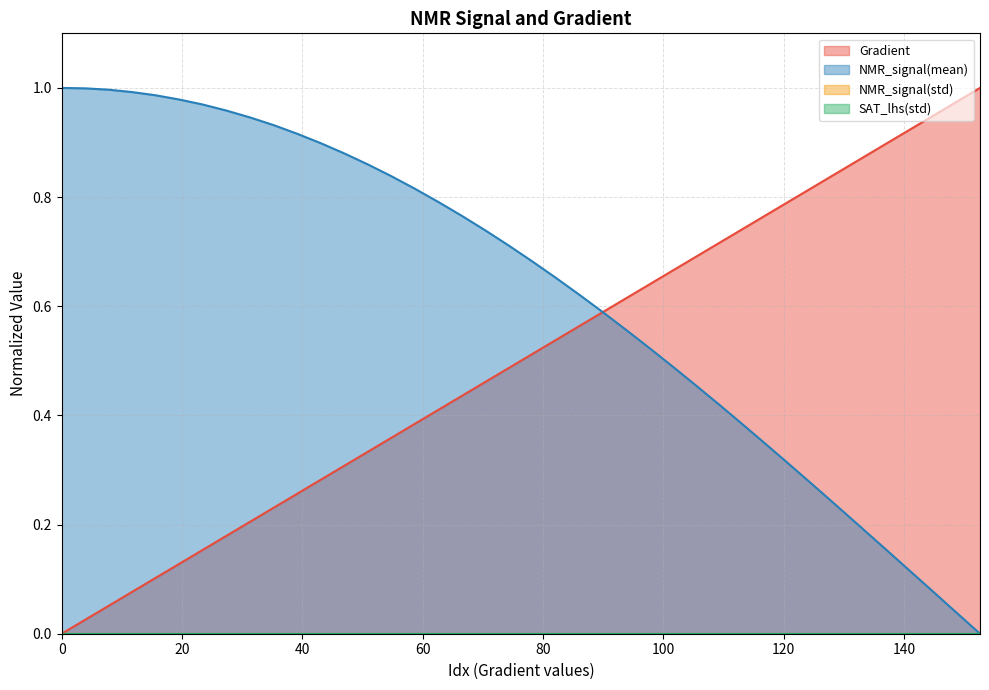

Does the chart display data point markers on the line(s)?

No